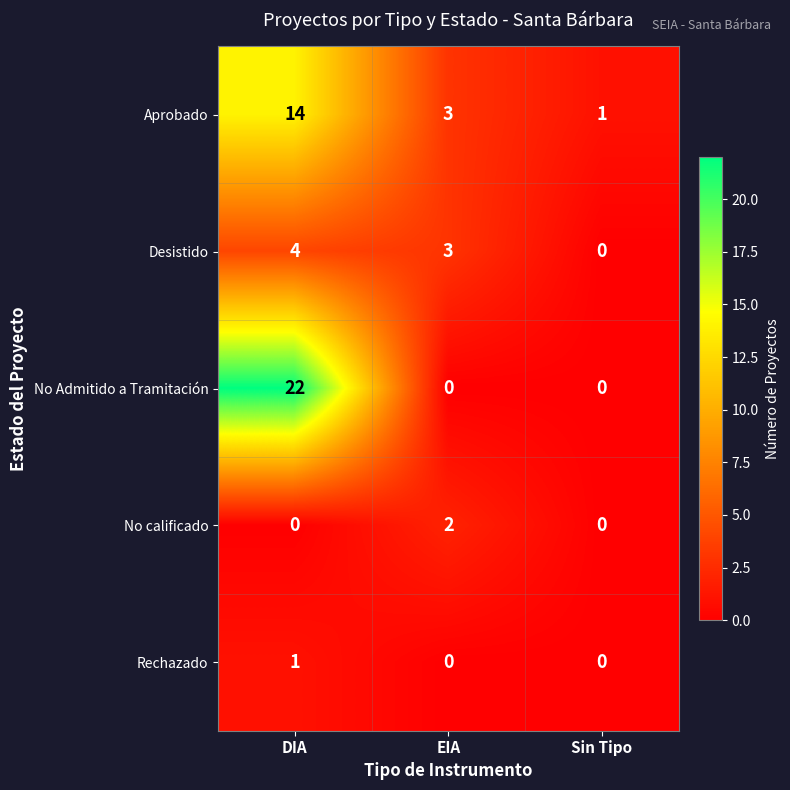

Which series has the largest range (max minus min)?

No Admitido a Tramitación